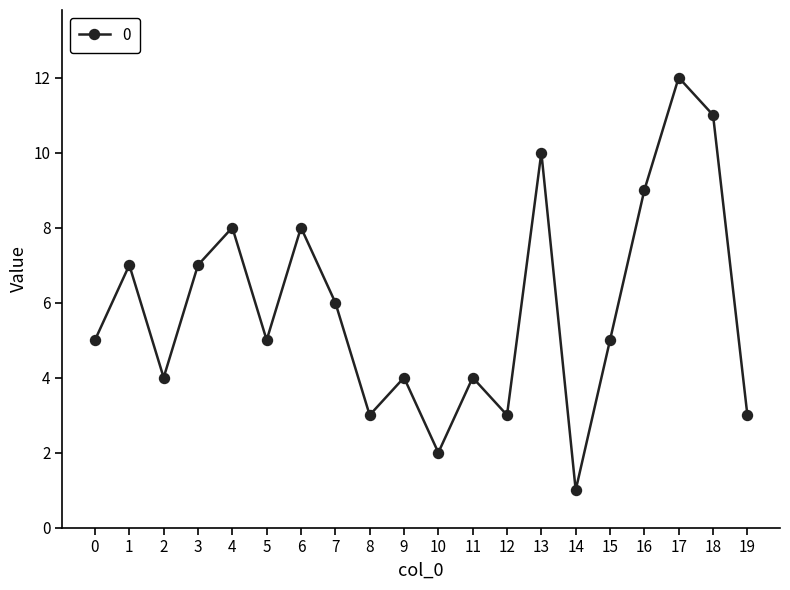

Is it true that the value at 3 is 7?

True